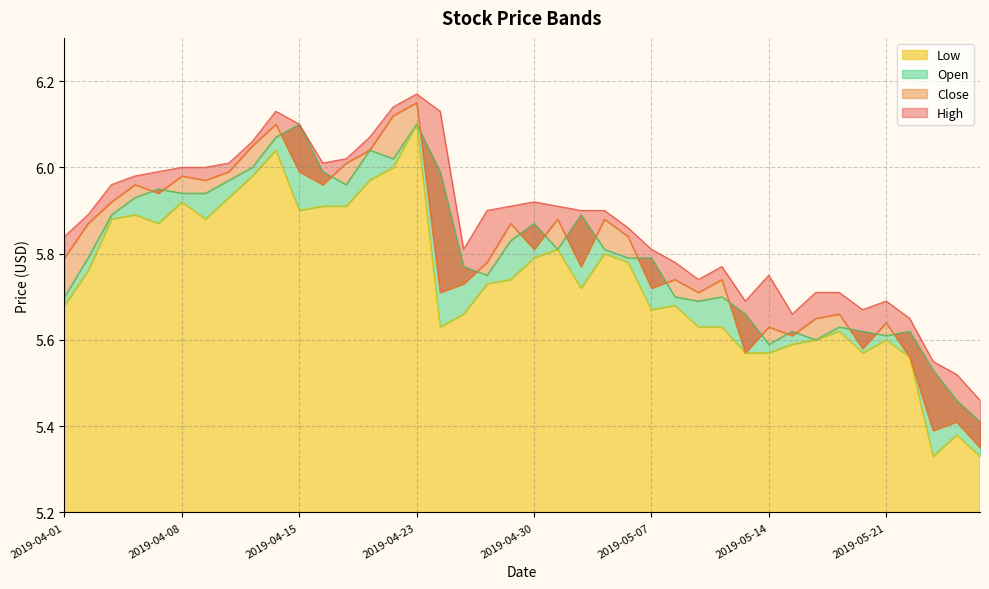

Does the chart have visible grid lines?

Yes